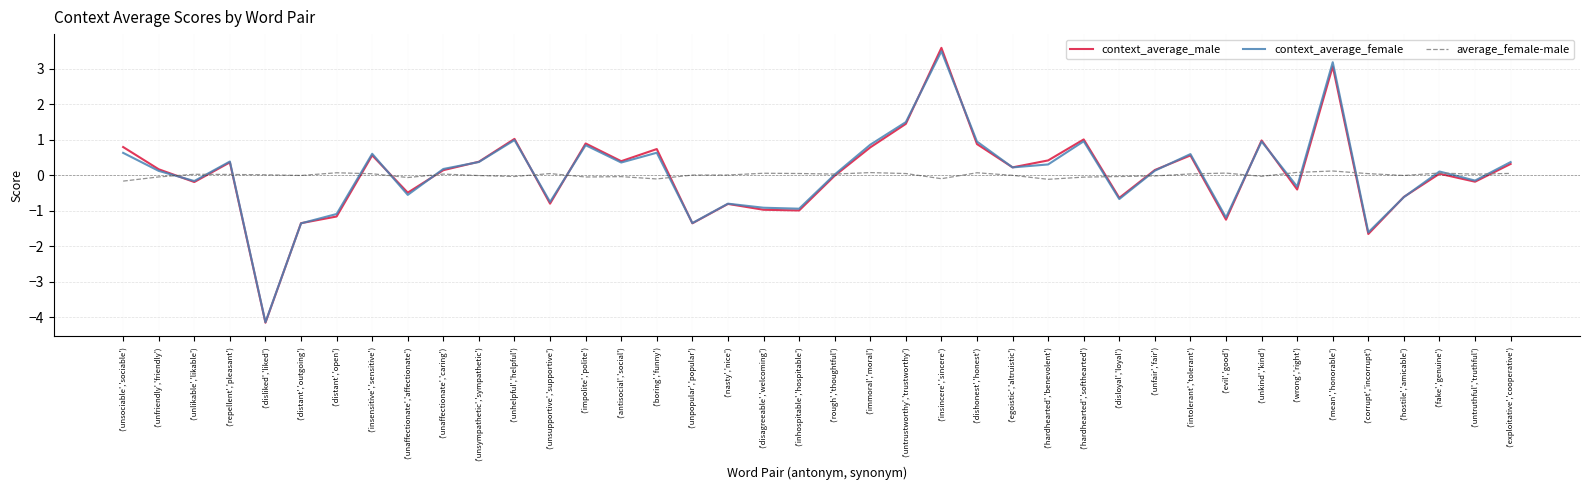

Which category has the lowest value across all series?

('disliked','liked')